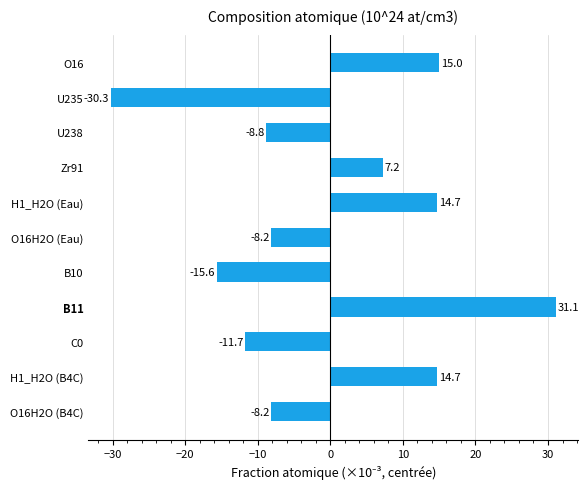

At which category does the chart reach its peak across all series?

B11